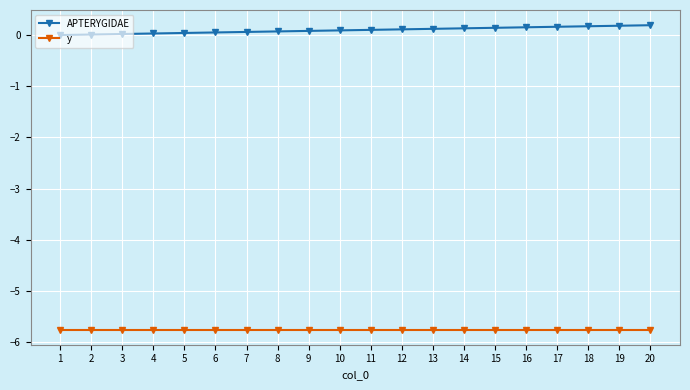

Is the value of y at 16 greater than the value of APTERYGIDAE at 10?

No